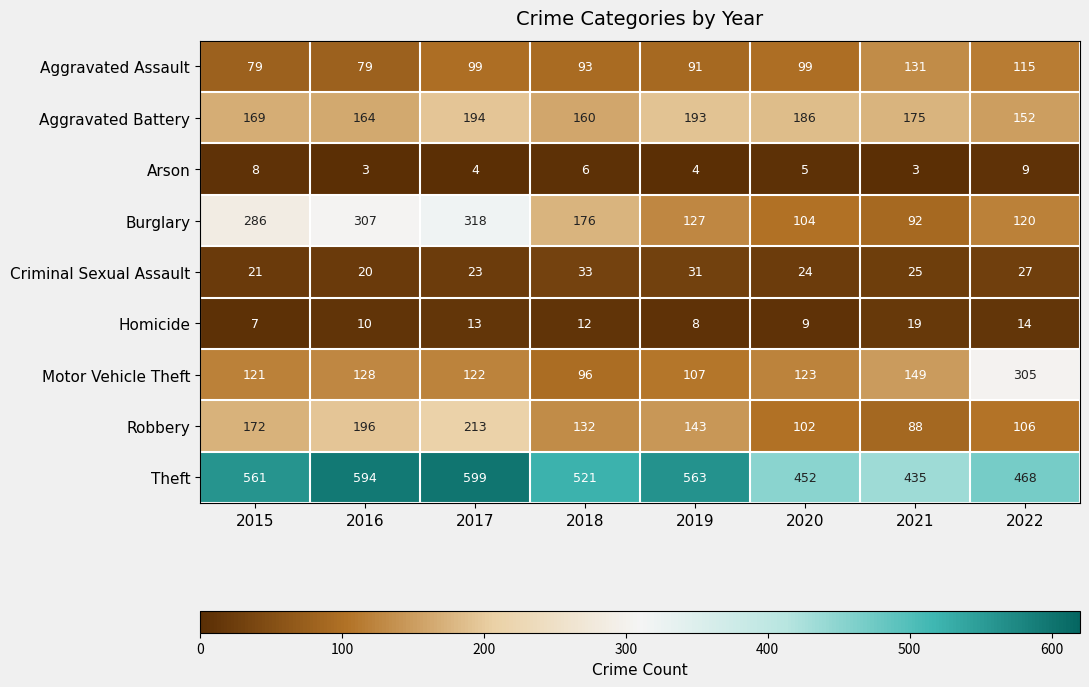

What is the minimum value shown in the chart?

3